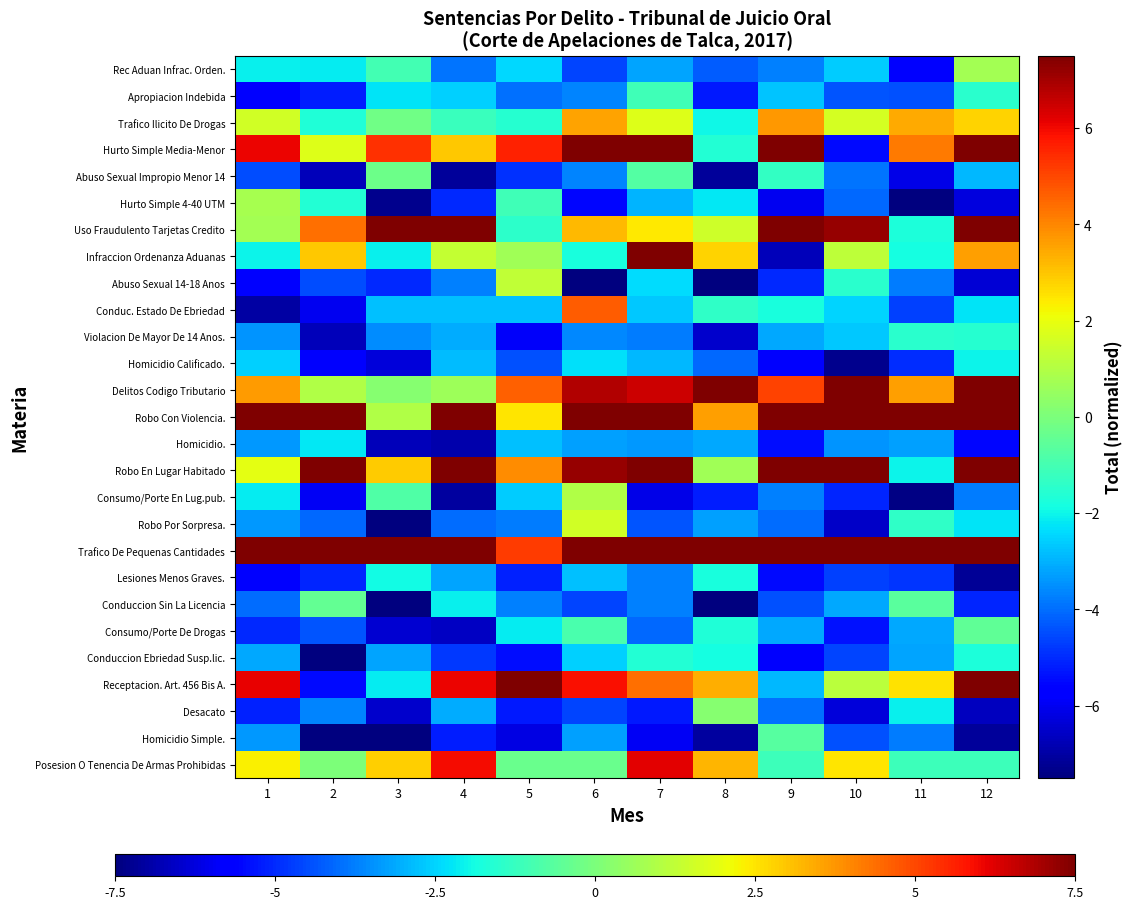

At 12, list the series in order from smallest to largest.

Lesiones Menos Graves., Homicidio Simple., Desacato, Abuso Sexual 14-18 Anos, Hurto Simple 4-40 UTM, Homicidio., Conduccion Sin La Licencia, Consumo/Porte En Lug.pub., Abuso Sexual Impropio Menor 14, Robo Por Sorpresa., Conduc. Estado De Ebriedad, Homicidio Calificado., Conduccion Ebriedad Susp.lic., Violacion De Mayor De 14 Anos., Apropiacion Indebida, Posesion O Tenencia De Armas Prohibidas, Consumo/Porte De Drogas, Rec Aduan Infrac. Orden., Trafico Ilicito De Drogas, Infraccion Ordenanza Aduanas, Hurto Simple Media-Menor, Uso Fraudulento Tarjetas Credito, Receptacion. Art. 456 Bis A., Robo En Lugar Habitado, Delitos Codigo Tributario, Robo Con Violencia., Trafico De Pequenas Cantidades